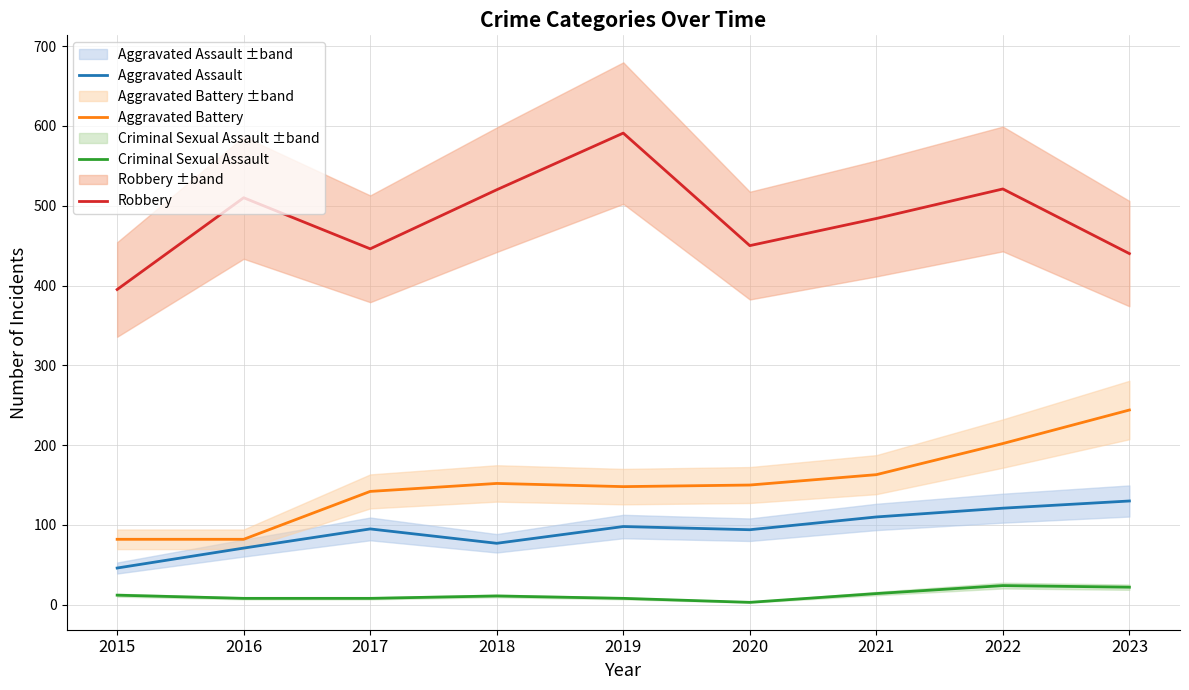

Reading right to left, what are all the values shown in this chart?

Aggravated Assault: 130	121	110	94	98	77	95	71	46
Aggravated Battery: 244	202	163	150	148	152	142	82	82
Criminal Sexual Assault: 22	24	14	3	8	11	8	8	12
Robbery: 440	521	484	450	591	520	446	510	395